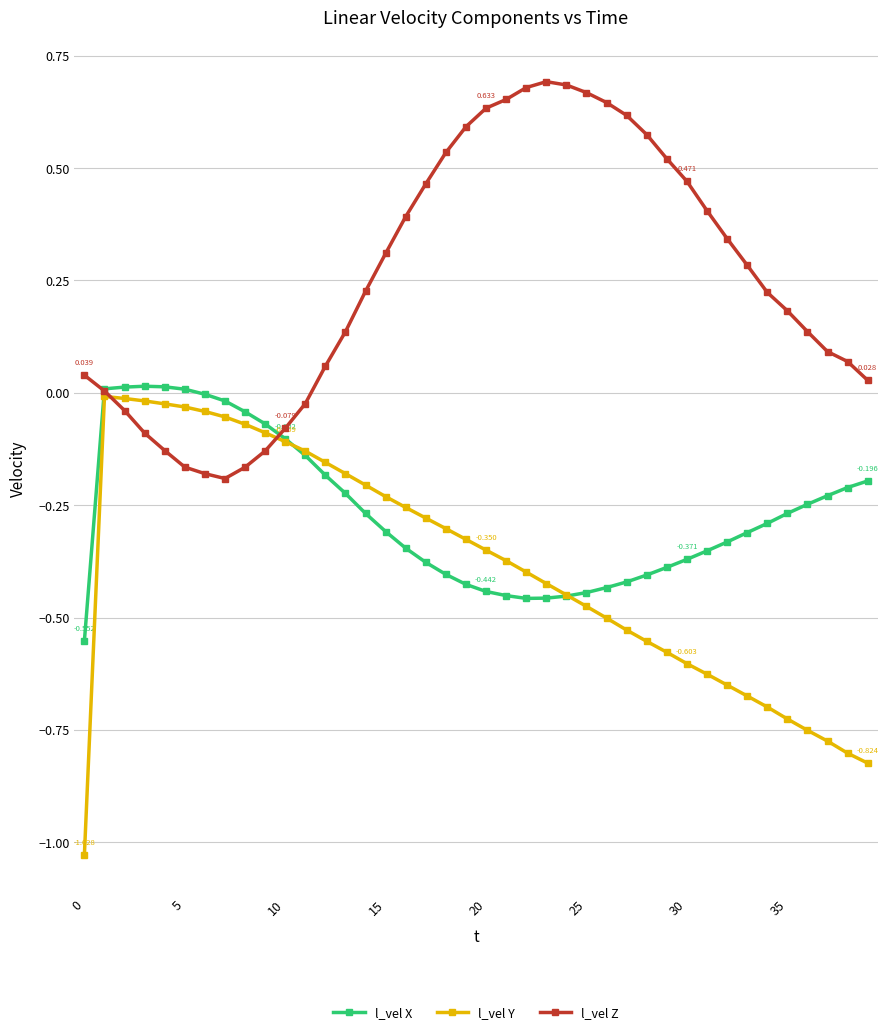

Does the chart display data point markers on the line(s)?

Yes